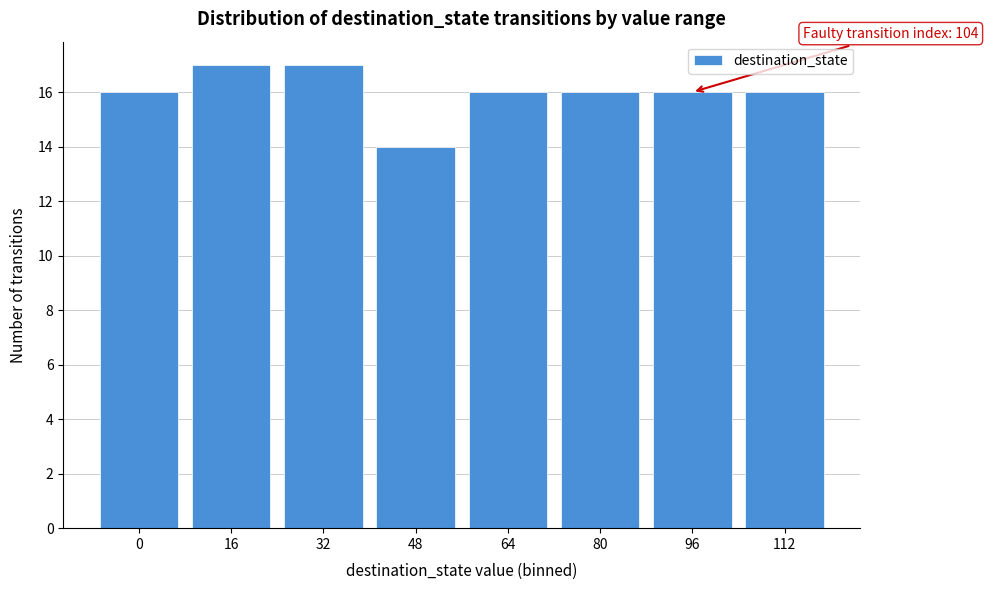

Reading left to right, transcribe all the data shown in this chart.

0=16	16=17	32=17	48=14	64=16	80=16	96=16	112=16